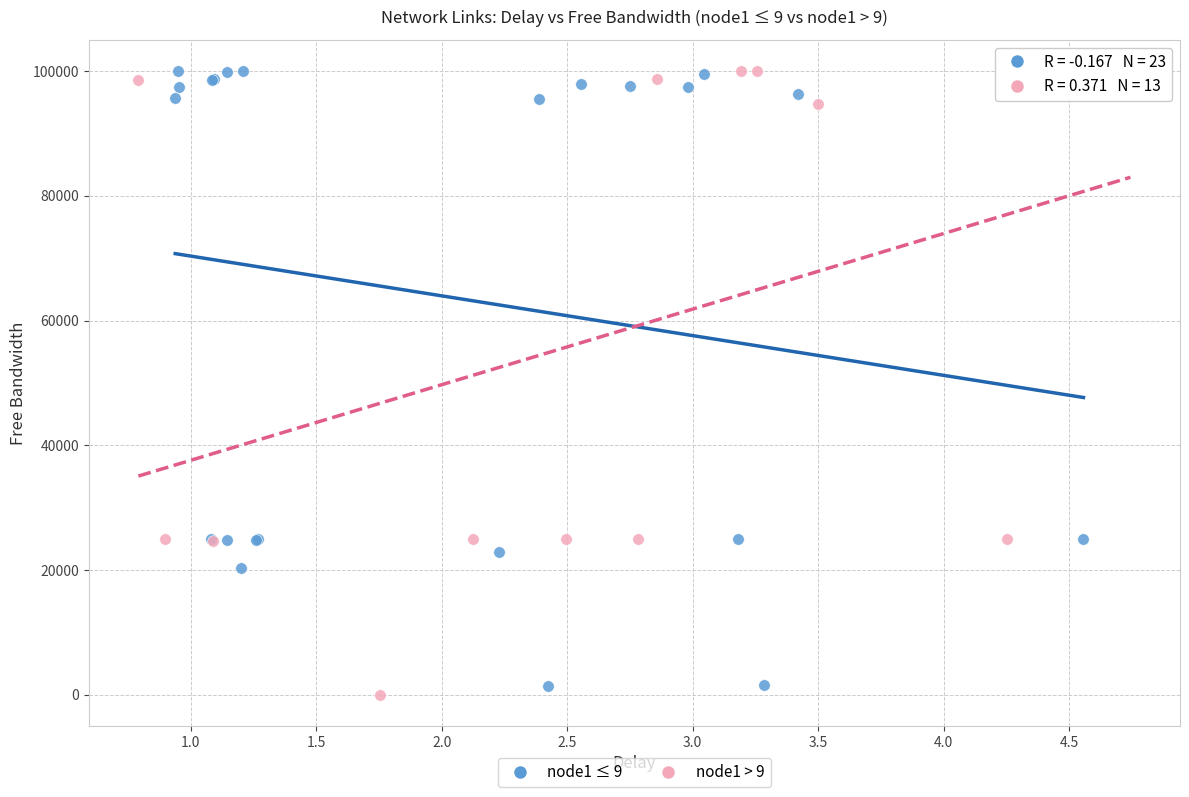

What are all the series names shown in the legend?

node1 ≤ 9, node1 > 9